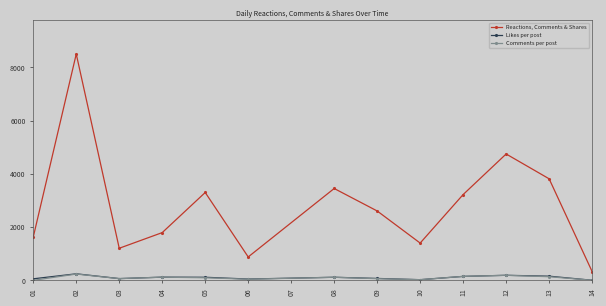

At which category is the sum across all series the highest?

02